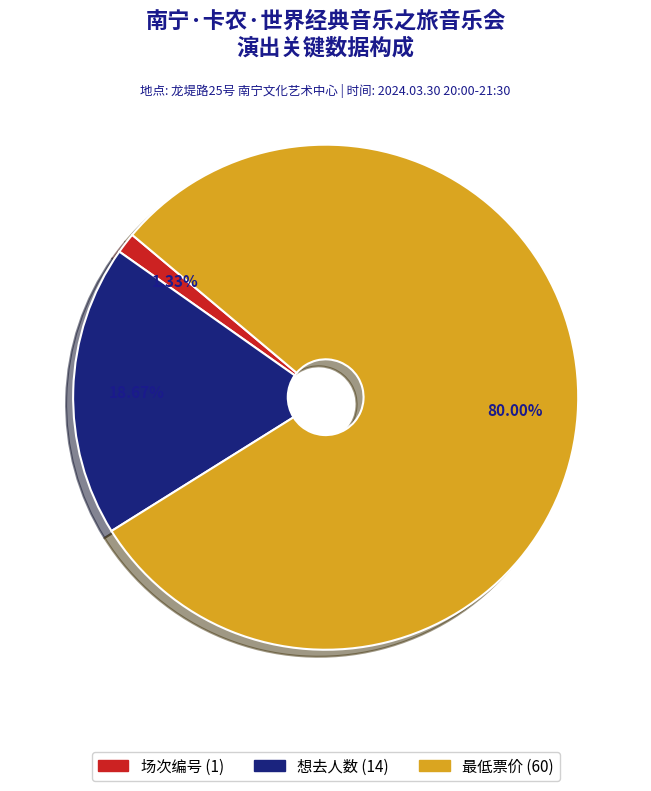

Is there a majority slice in this chart?

Yes